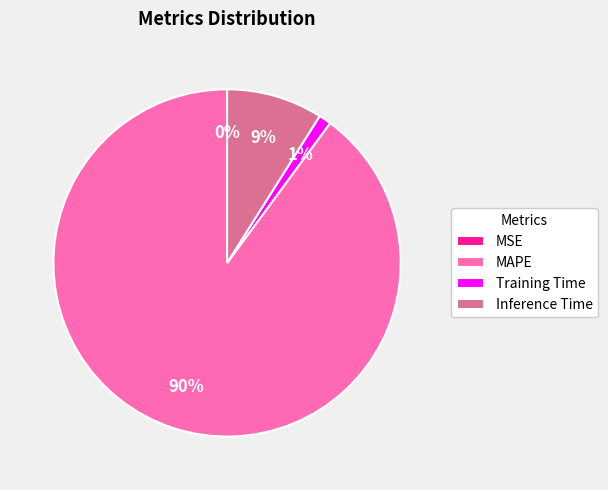

Which slice is the largest?

MAPE